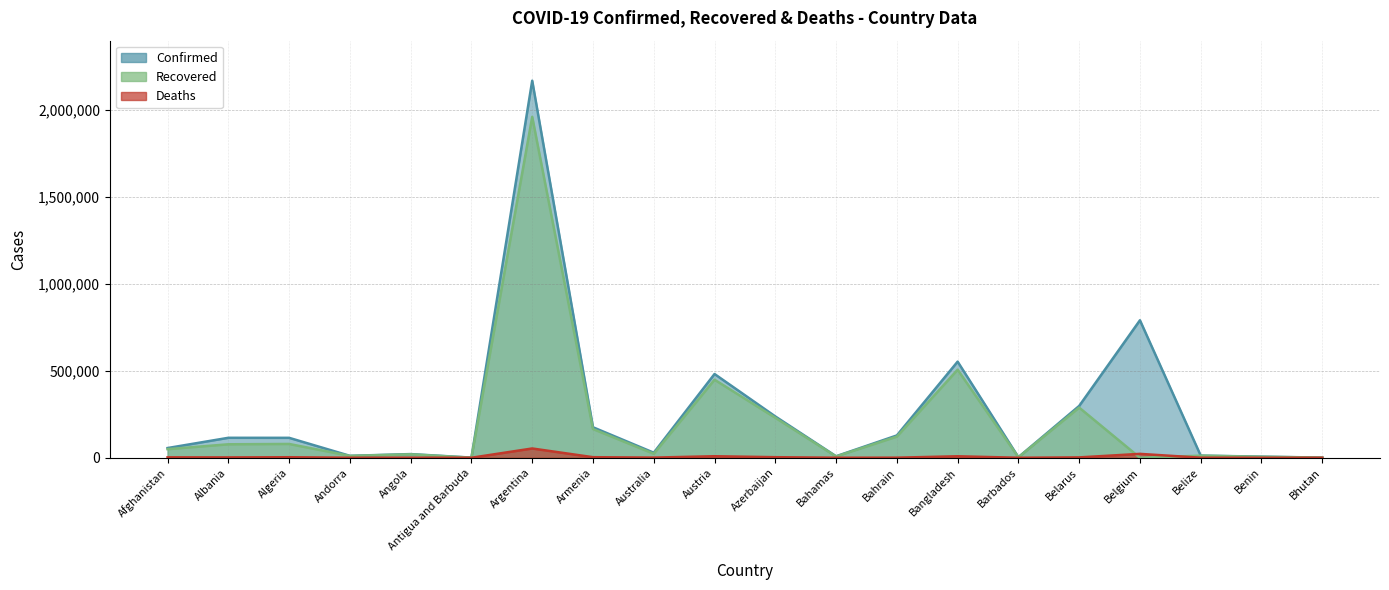

How many data points in Confirmed are less than 114681?

10